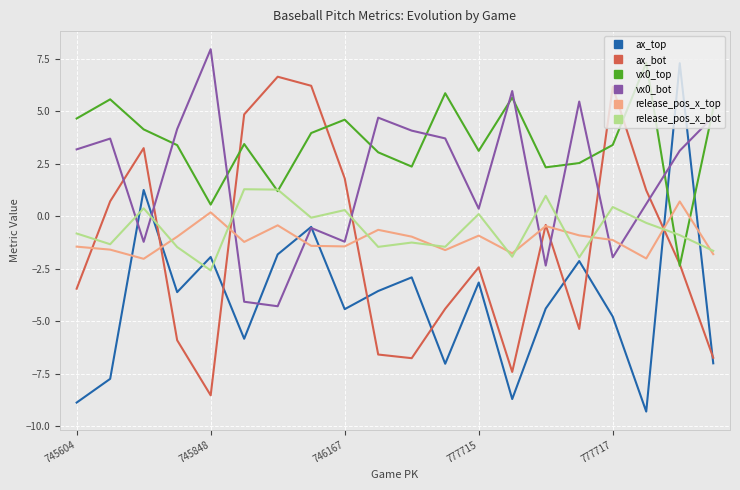

Which series has the largest range (max minus min)?

ax_top